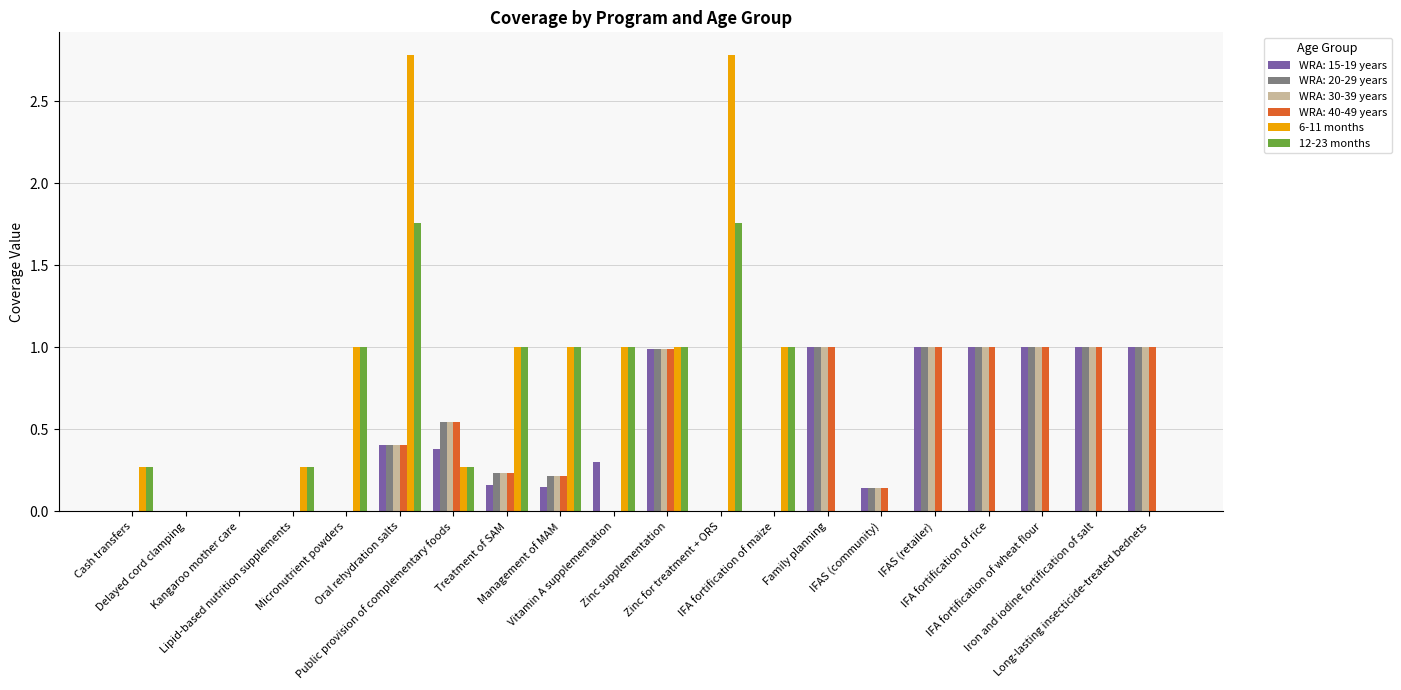

Is it true that 12-23 months equals 0.0 at Family planning?

True